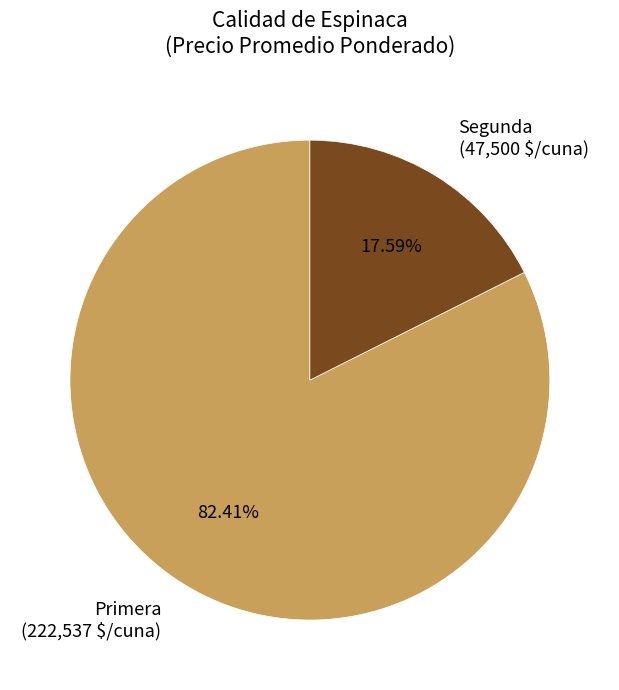

How many slices are in this pie chart?

2